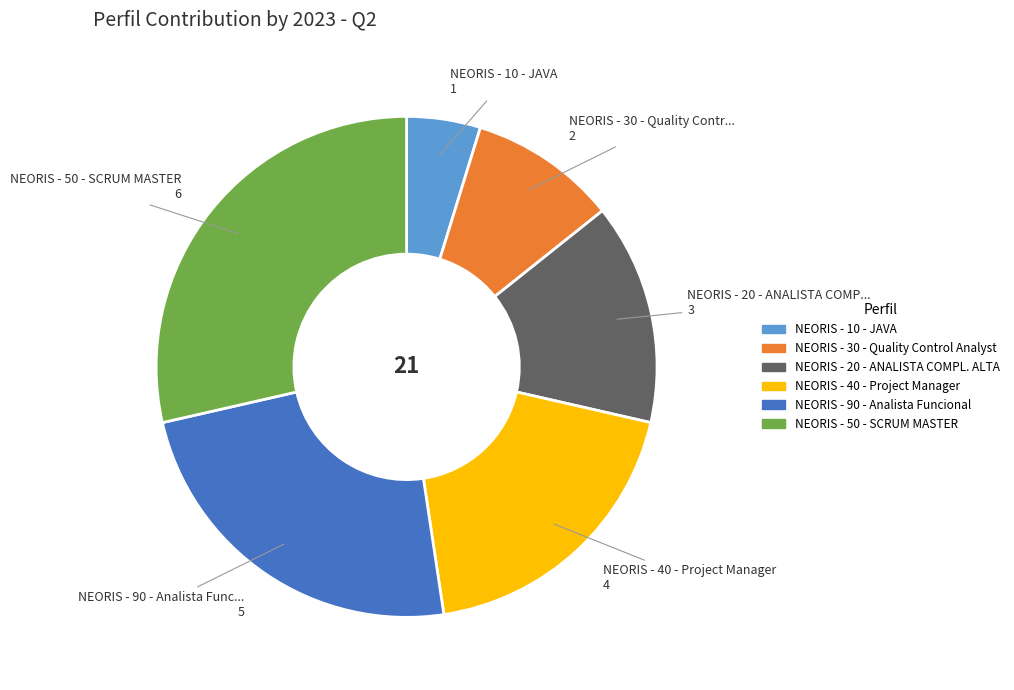

Is there a majority slice in this chart?

No